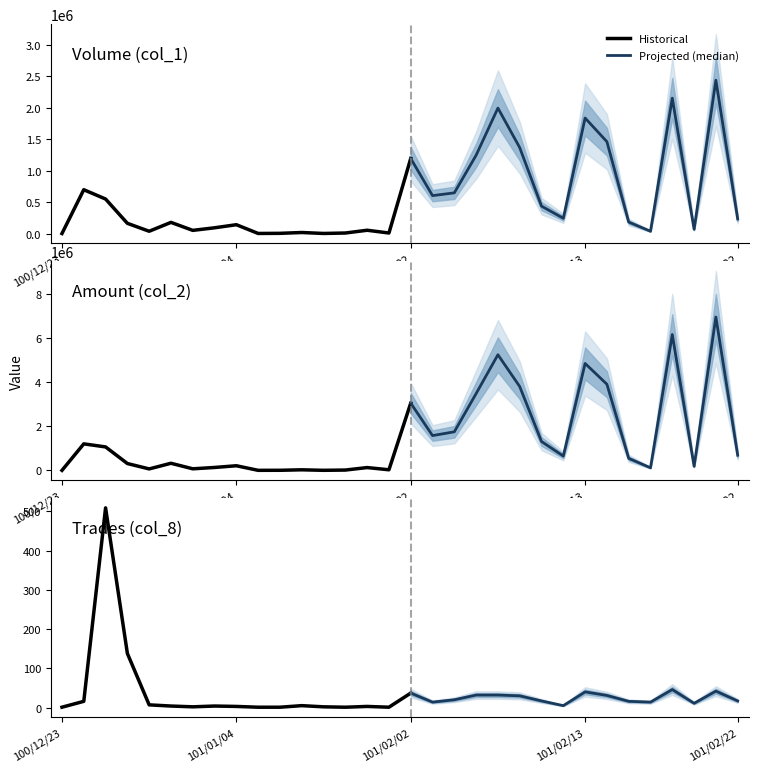

True or false: col_1 and col_8 intersect in this chart.

False